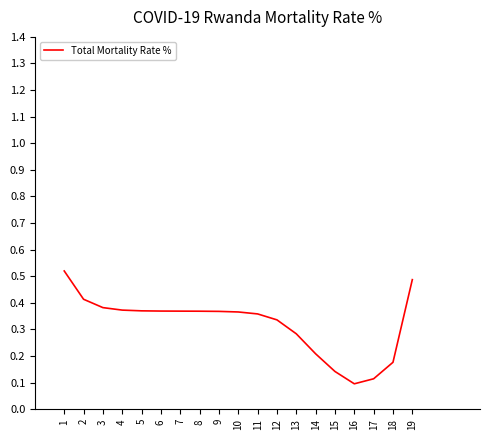

The value at 6 is 0.4. True or false?

True